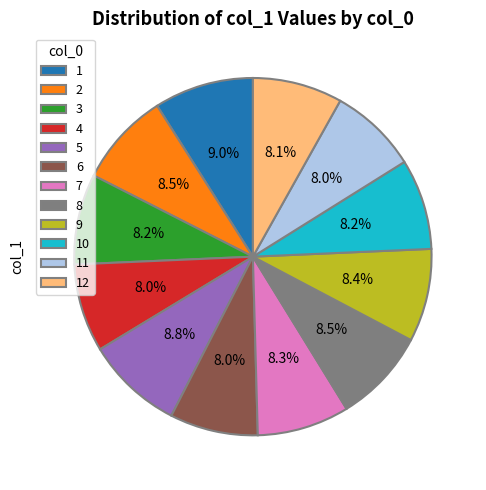

Does any single category account for the majority?

No